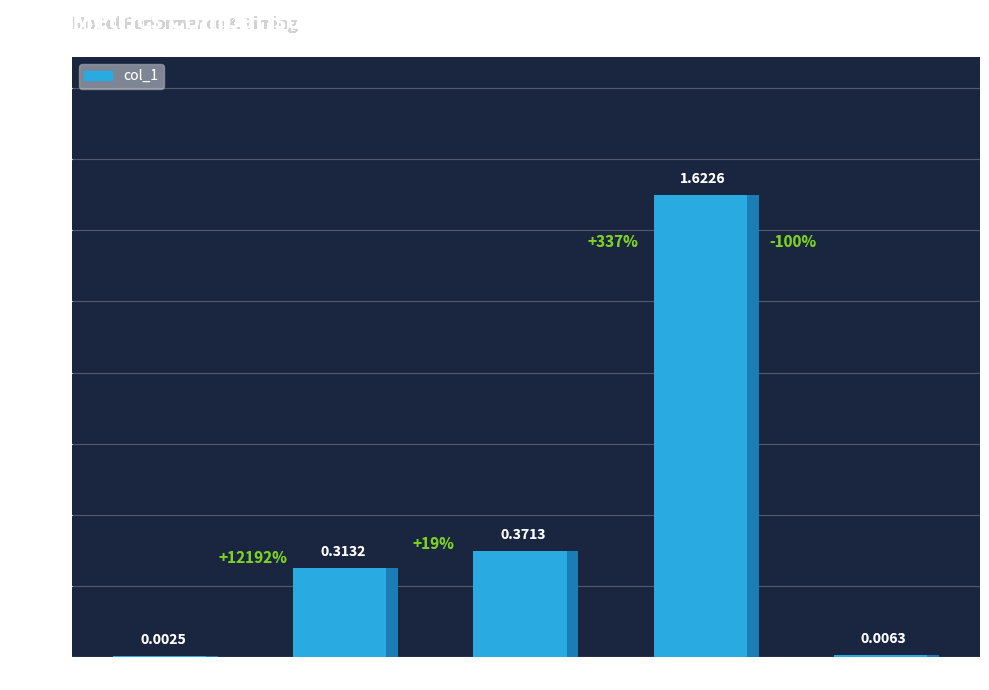

True or false: the data shows 0.3 at MAPE.

True